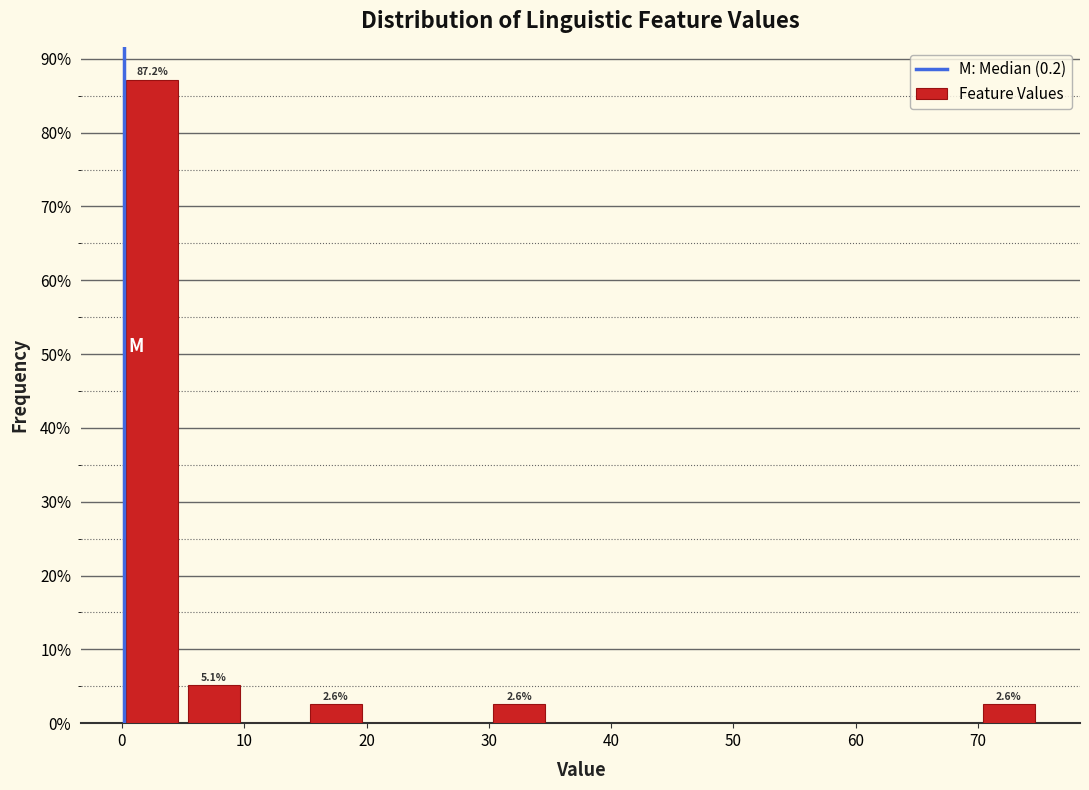

Over which range of the x-axis is the bar tallest?

0 to 5